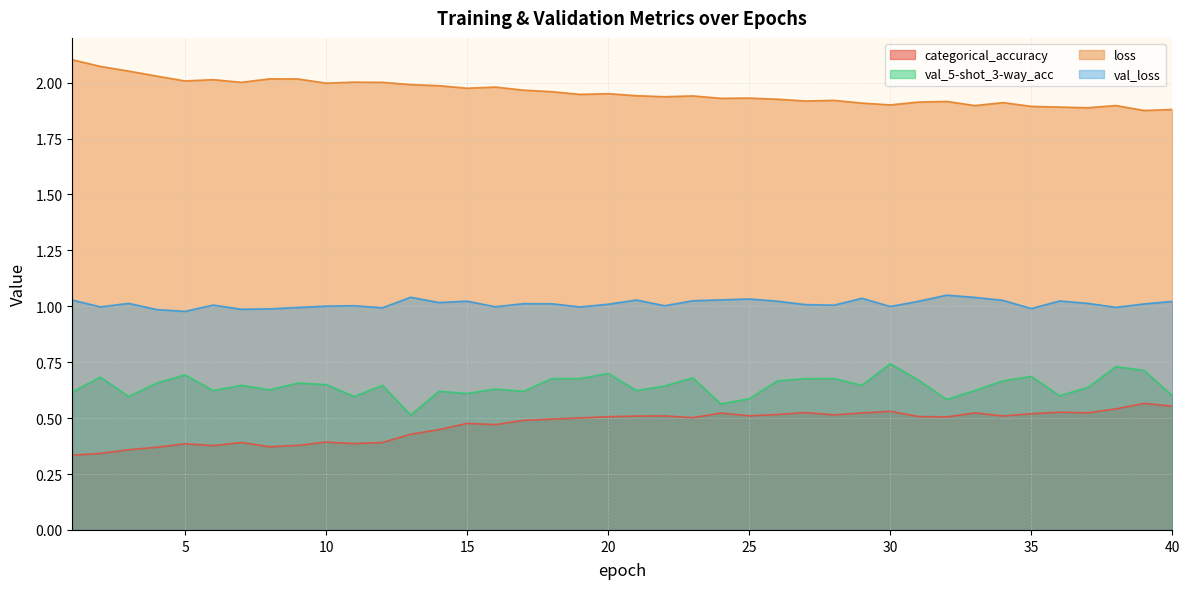

The value of val_5-shot_3-way_acc at 23 is 0.7. True or false?

True